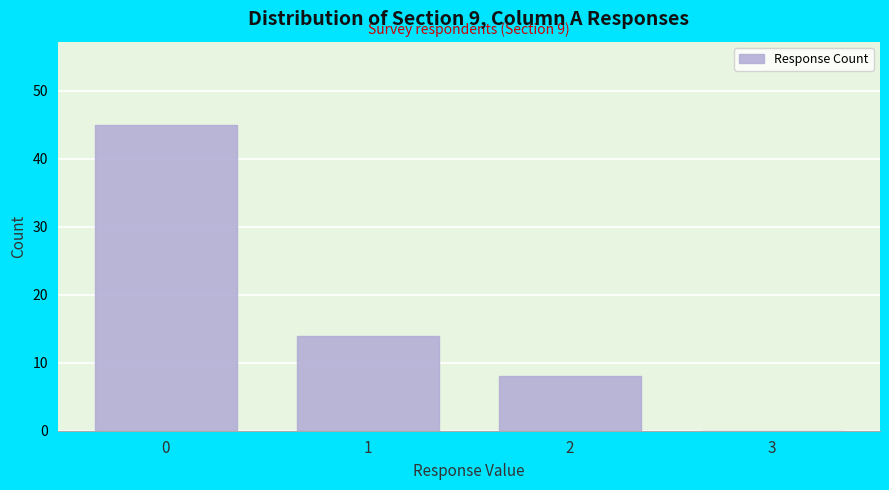

Reading left to right, what are all the values shown in this chart?

0=45	1=14	2=8	3=0